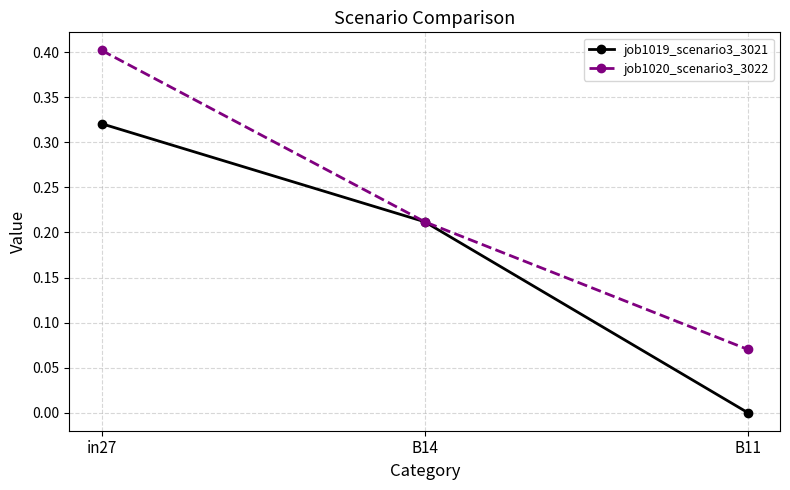

Rank the series by their maximum value, from lowest to highest.

job1019_scenario3_3021, job1020_scenario3_3022